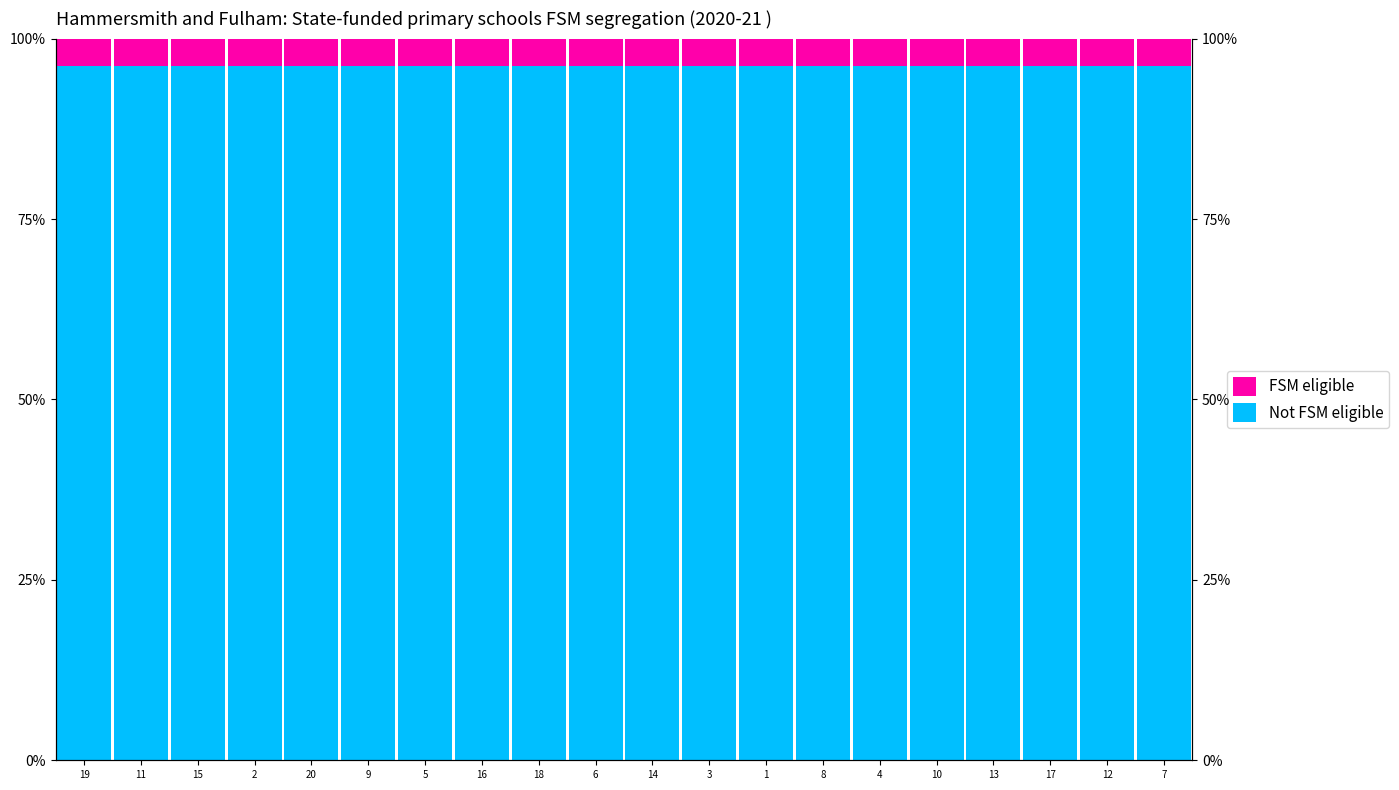

Which series changed the most between 19 and 14?

Not FSM eligible